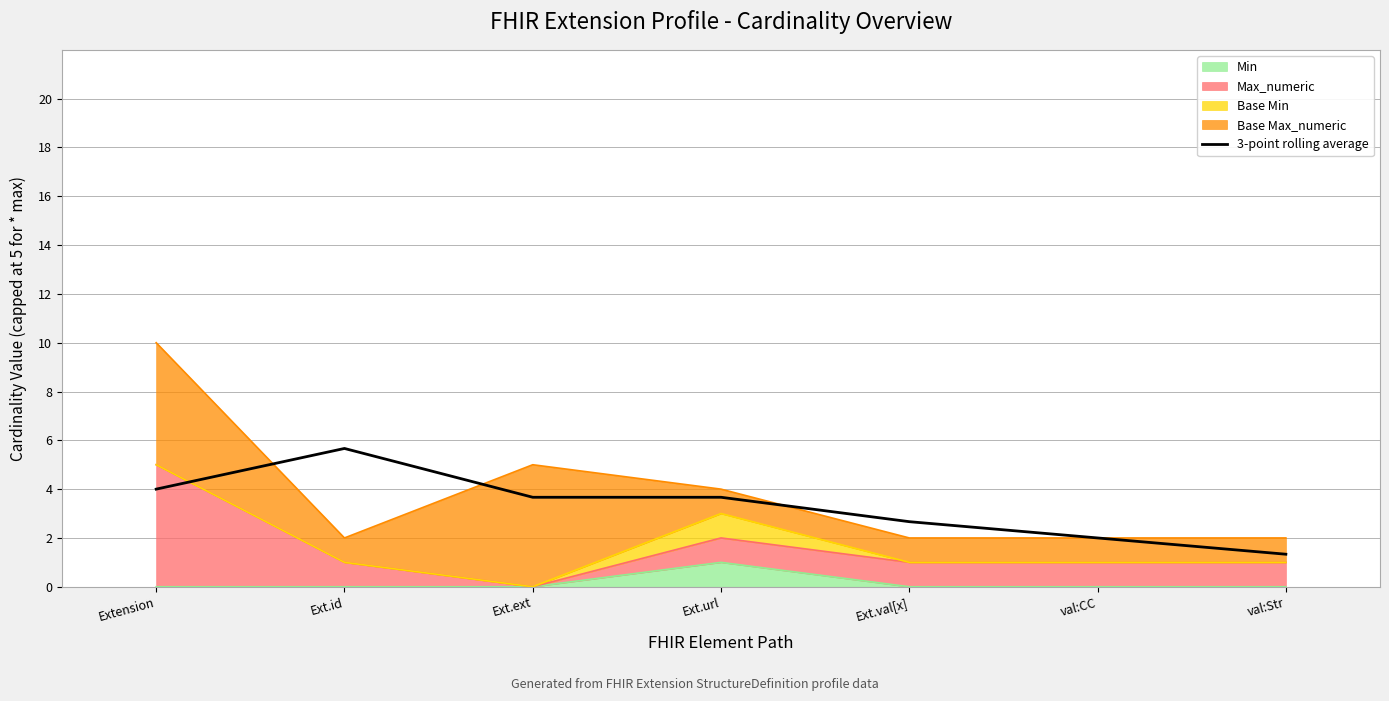

Where does the data first go above 3?

Extension